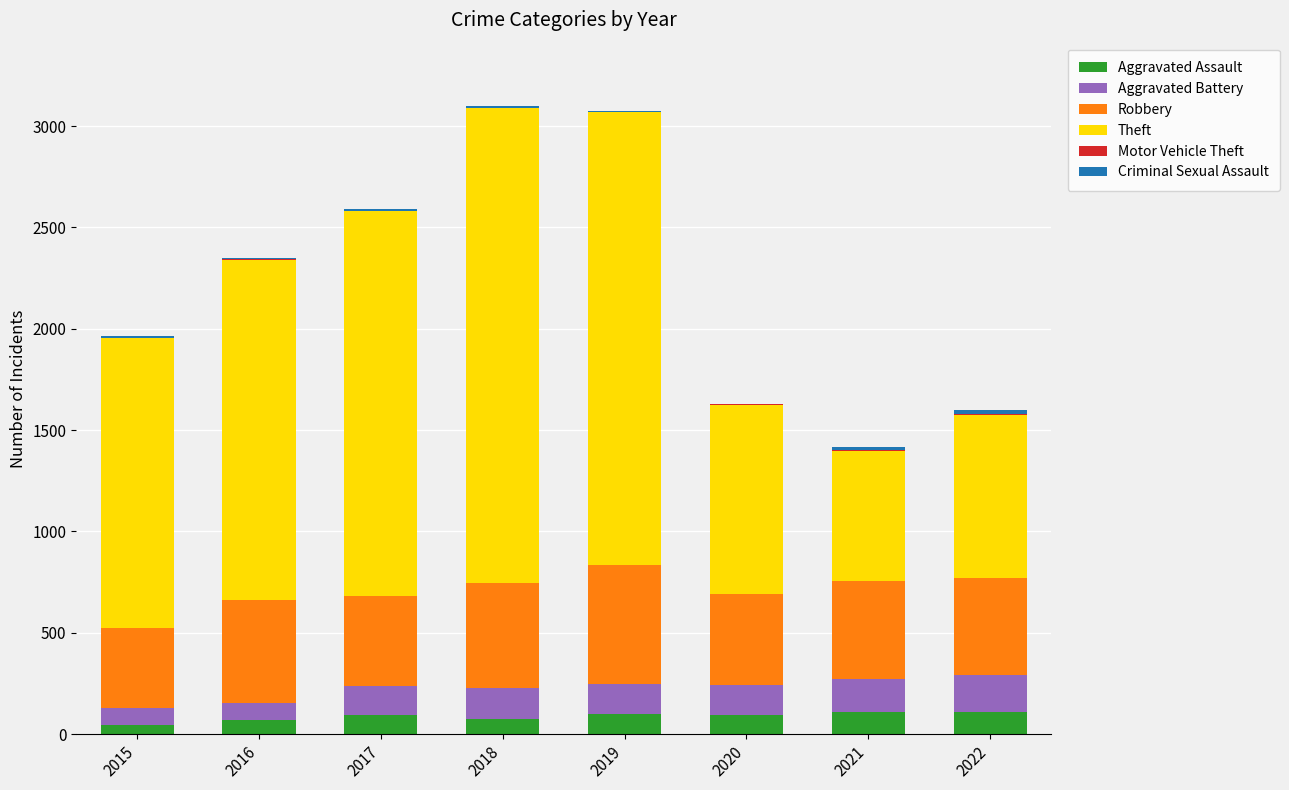

True or false: Aggravated Assault has a value of 112 at 2022.

True